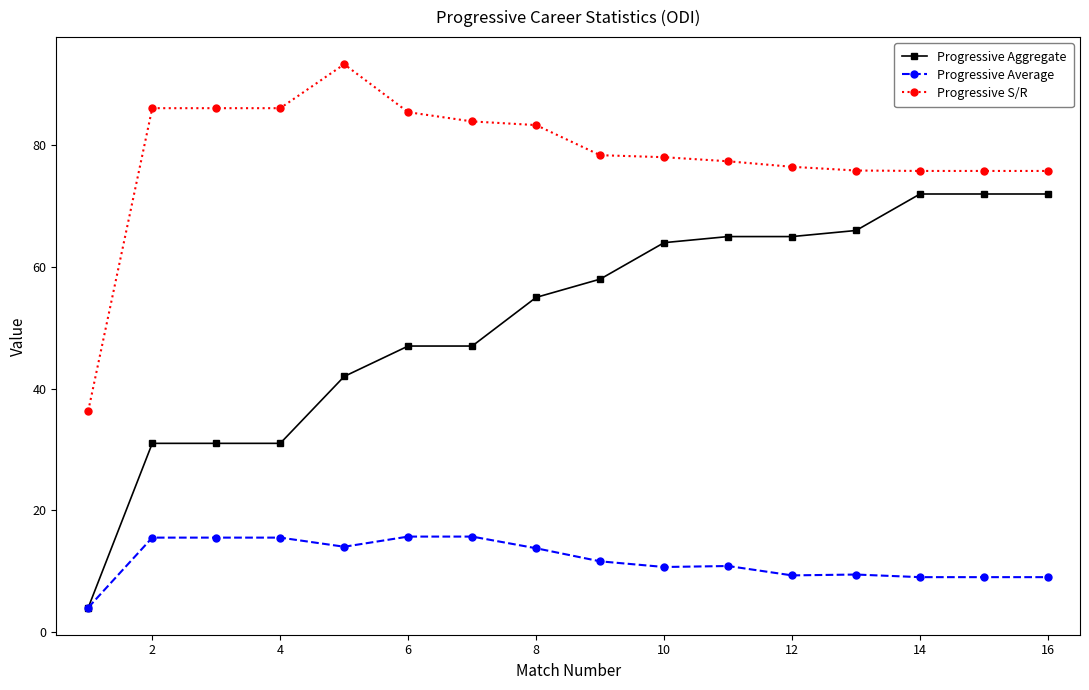

True or false: Progressive Aggregate and Progressive S/R intersect in this chart.

False